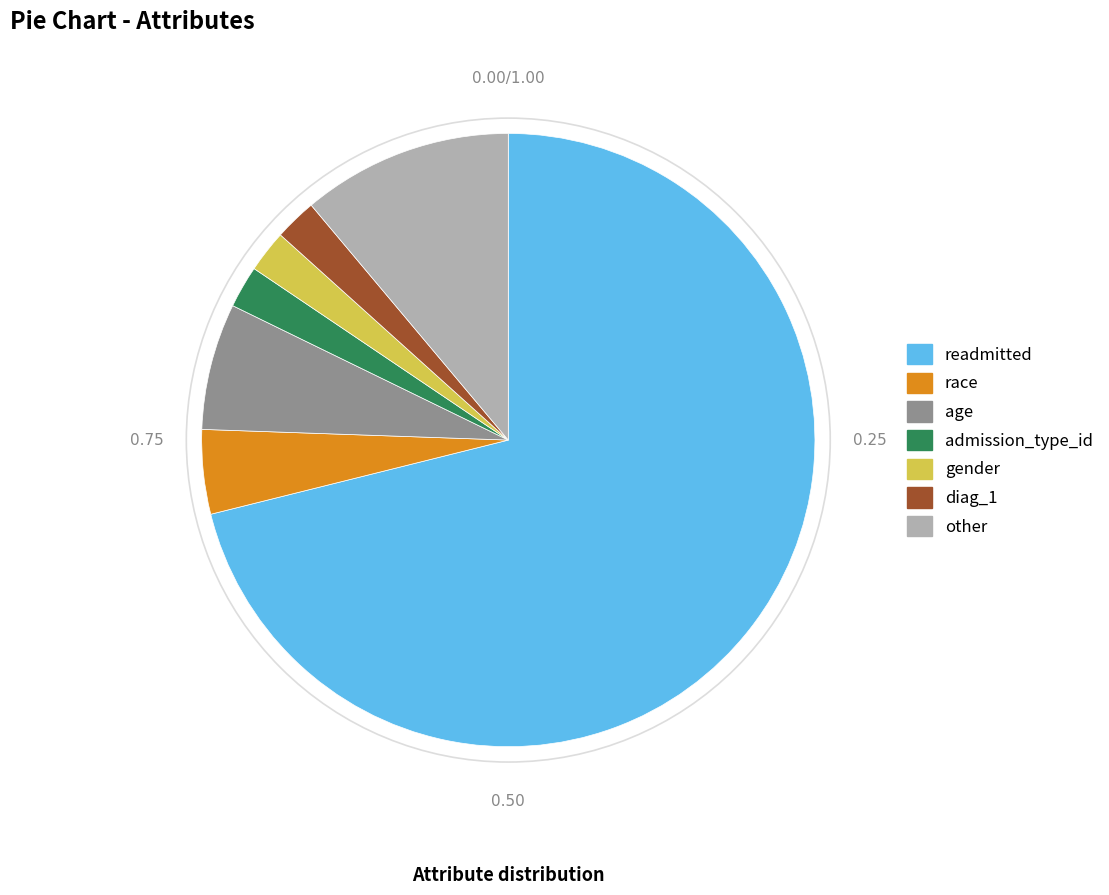

Does readmitted represent more than half of the total?

Yes